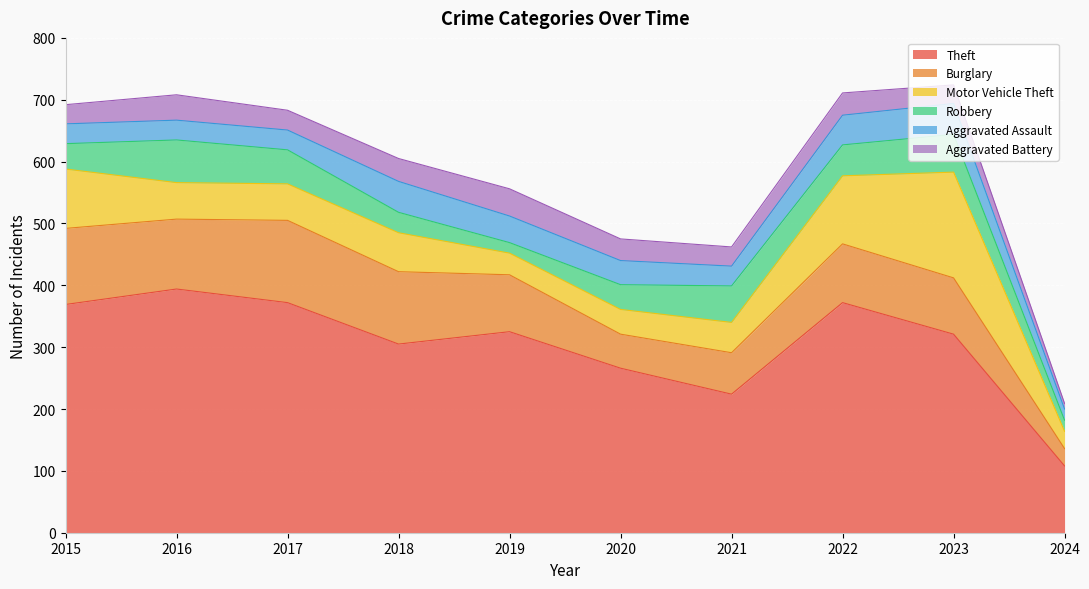

What is the spread (max minus min) of values at 2019?

308